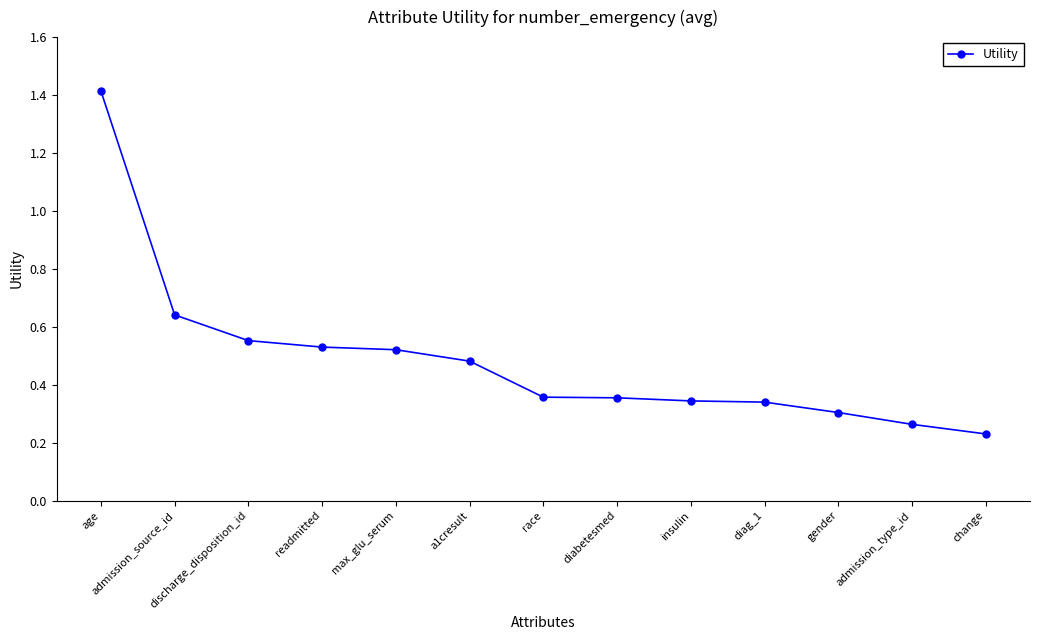

What position from the right is readmitted?

10